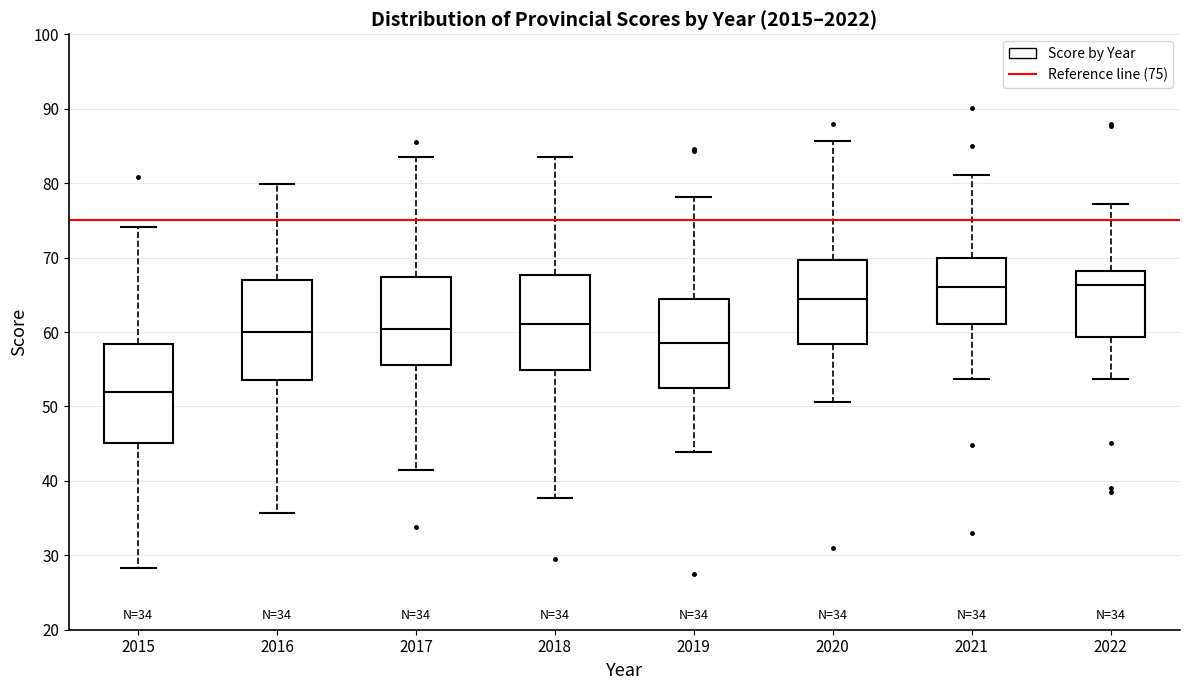

Which box has the lowest median line?

2015